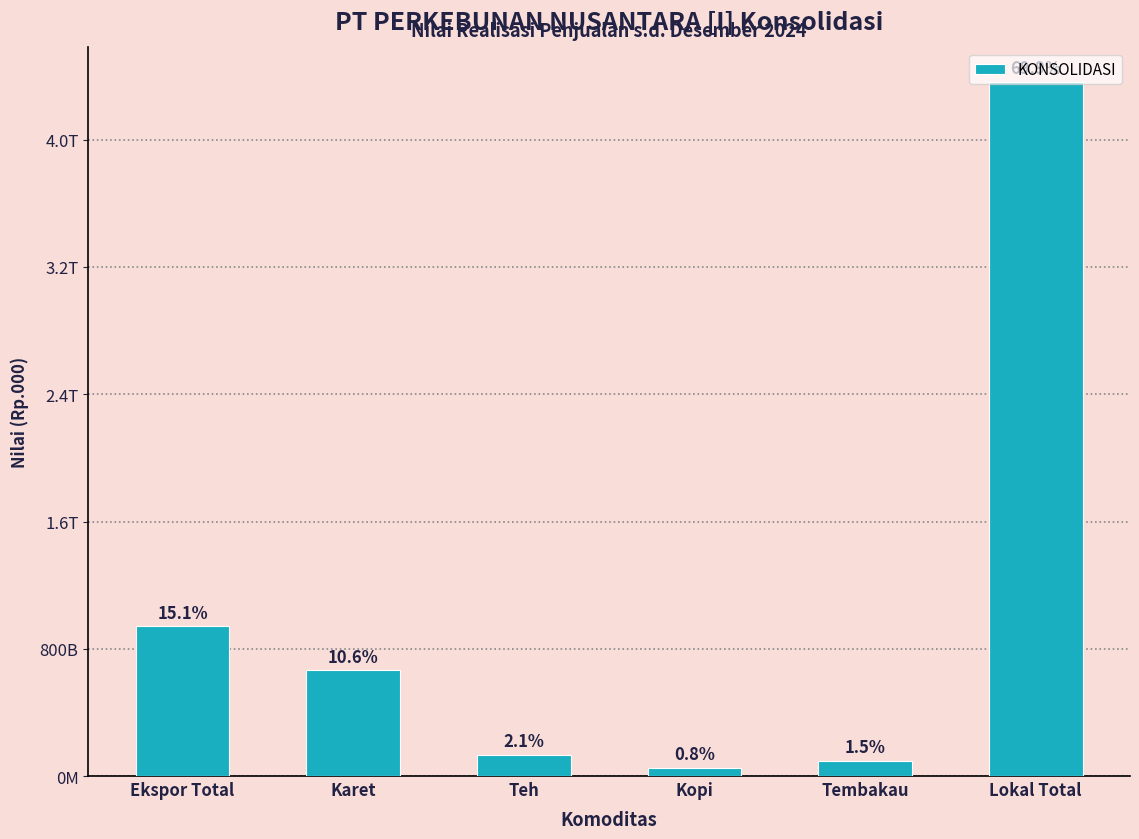

What is the maximum value shown in the chart?

4361957644274